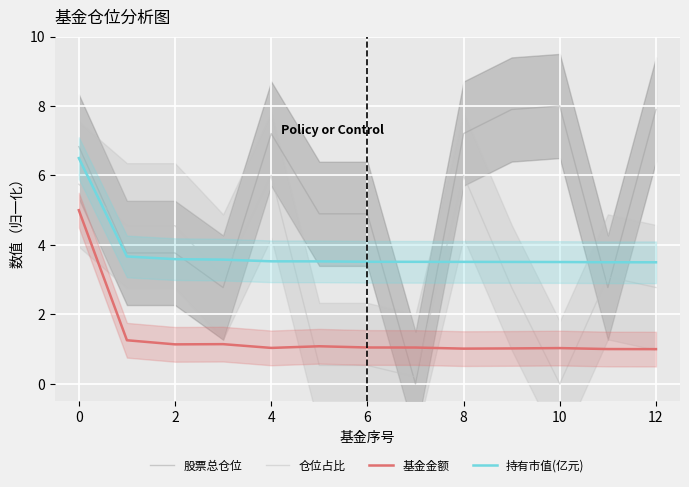

True or false: 持有市值(亿元) and 基金金额 cross at least once.

False